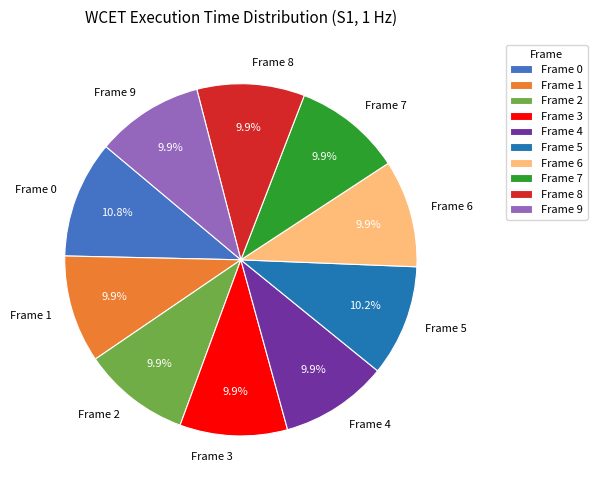

Combined, do Frame 0 and Frame 7 account for over 50%?

No